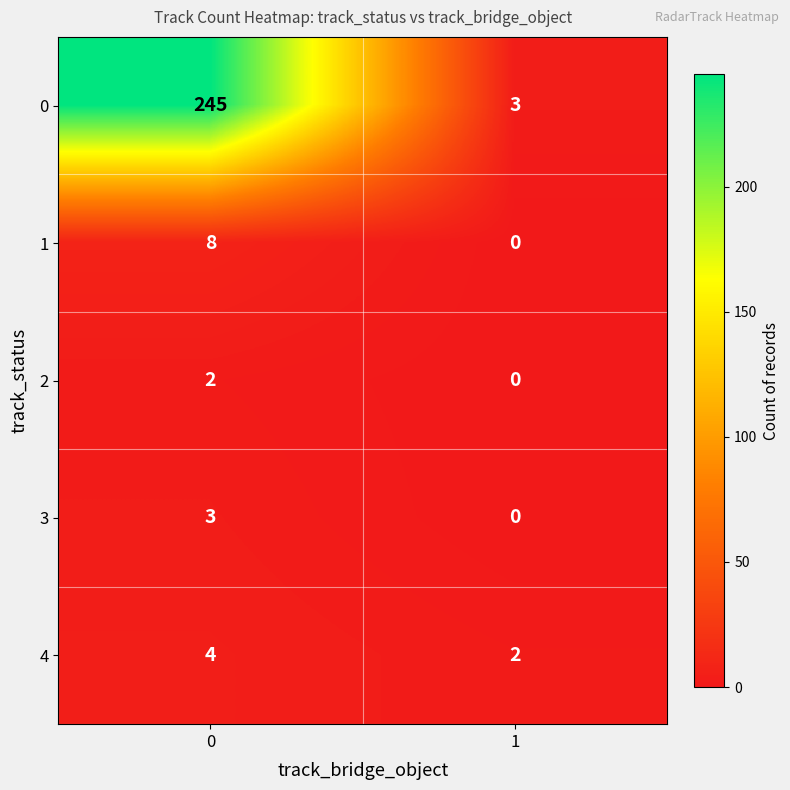

Which category has the lowest value across all series?

1